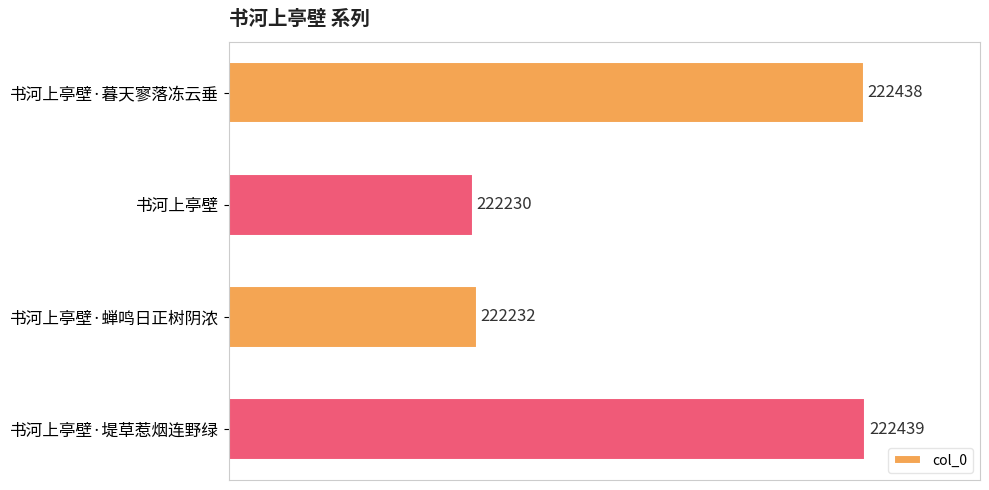

At which category does the chart reach its peak across all series?

书河上亭壁·堤草惹烟连野绿